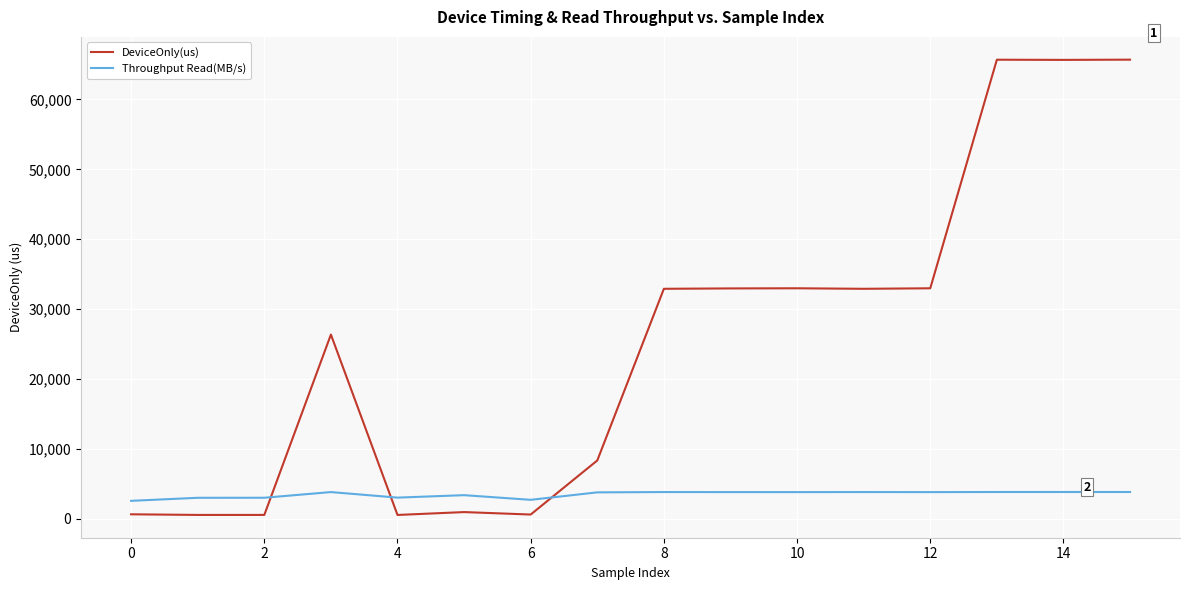

What are all the series names shown in the legend?

DeviceOnly(us), Throughput Read(MB/s)